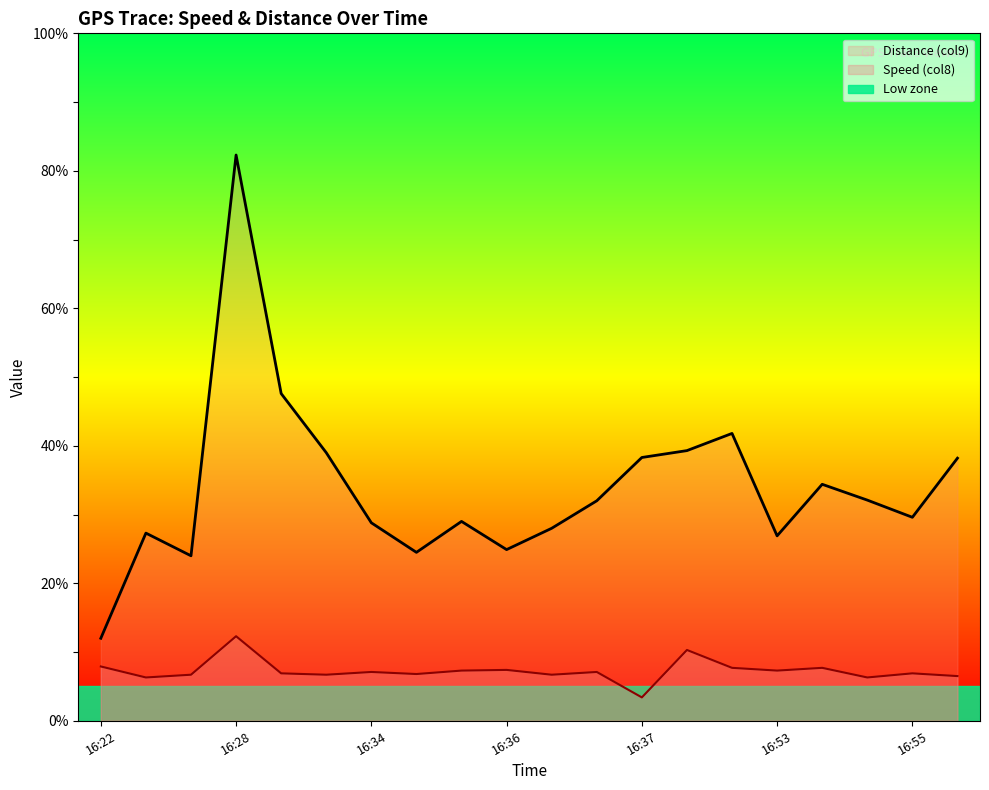

Rank the series at 16:54 from highest to lowest value.

Distance (col9), Speed (col8)